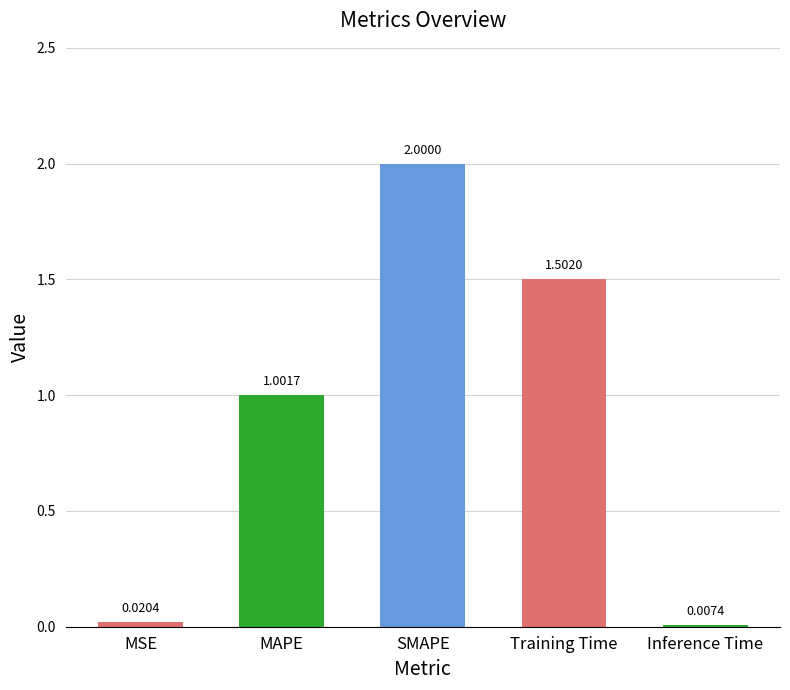

The chart shows a value of 0.8 at SMAPE. True or false?

False